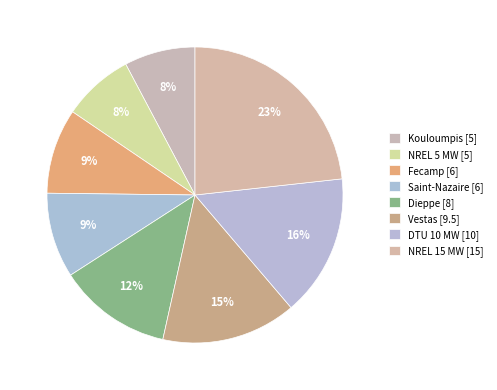

Which slice is the largest?

NREL 15 MW